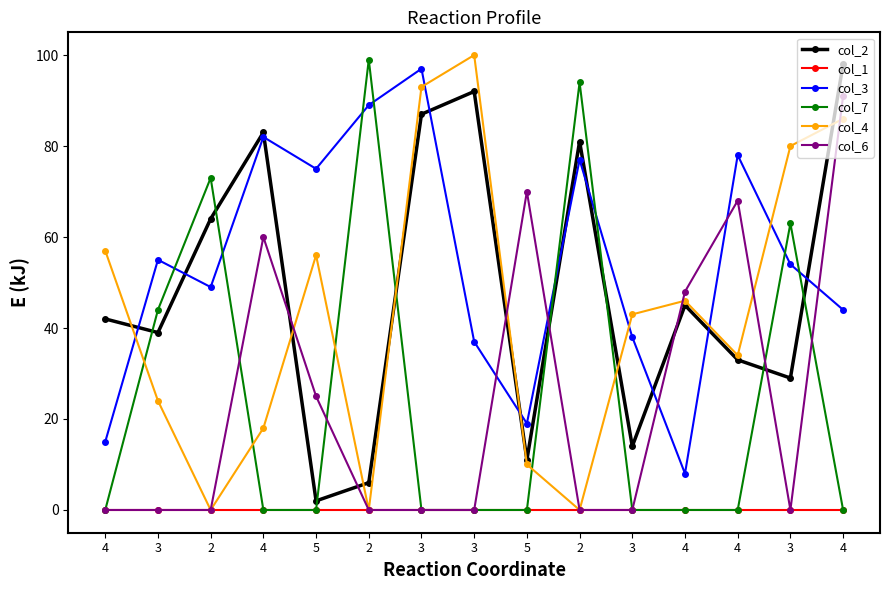

Reading right to left, list all the values displayed in this chart.

col_2: 98	29	33	45	14	81	11	92	87	6	2	83	64	39	42
col_1: 0	0	0	0	0	0	0	0	0	0	0	0	0	0	0
col_3: 44	54	78	8	38	77	19	37	97	89	75	82	49	55	15
col_7: 0	63	0	0	0	94	0	0	0	99	0	0	73	44	0
col_4: 86	80	34	46	43	0	10	100	93	0	56	18	0	24	57
col_6: 91	0	68	48	0	0	70	0	0	0	25	60	0	0	0